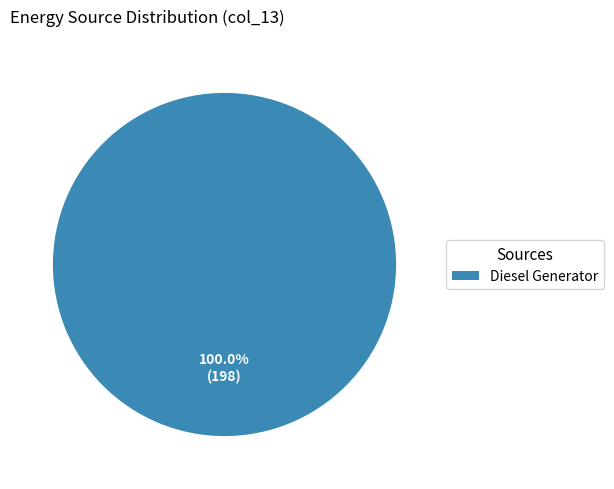

Which slice represents more than half of the pie?

Diesel Generator